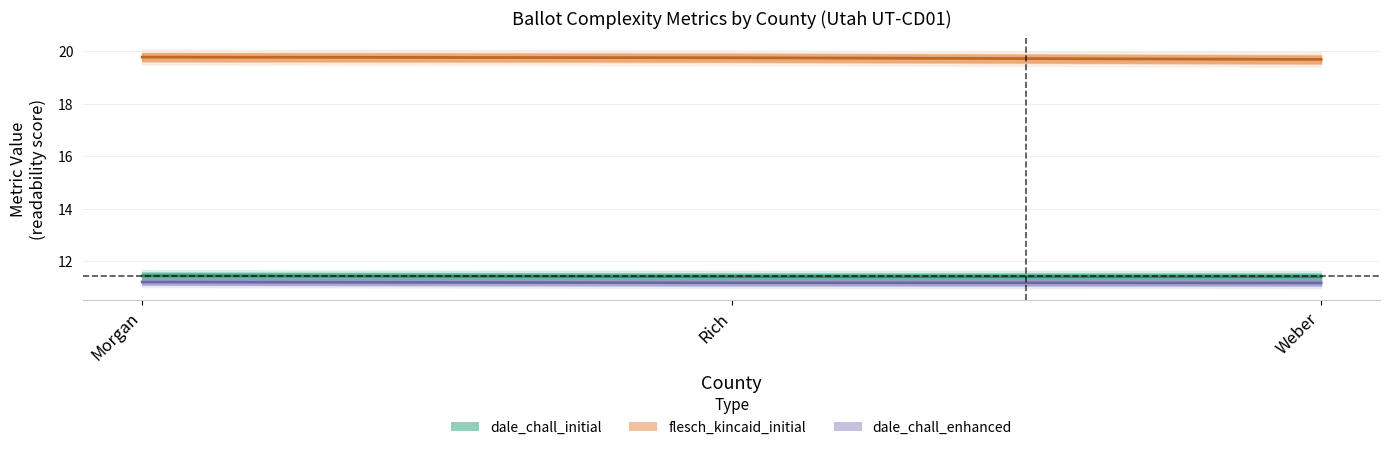

Which category has the lowest value in the dale_chall_initial series?

Weber